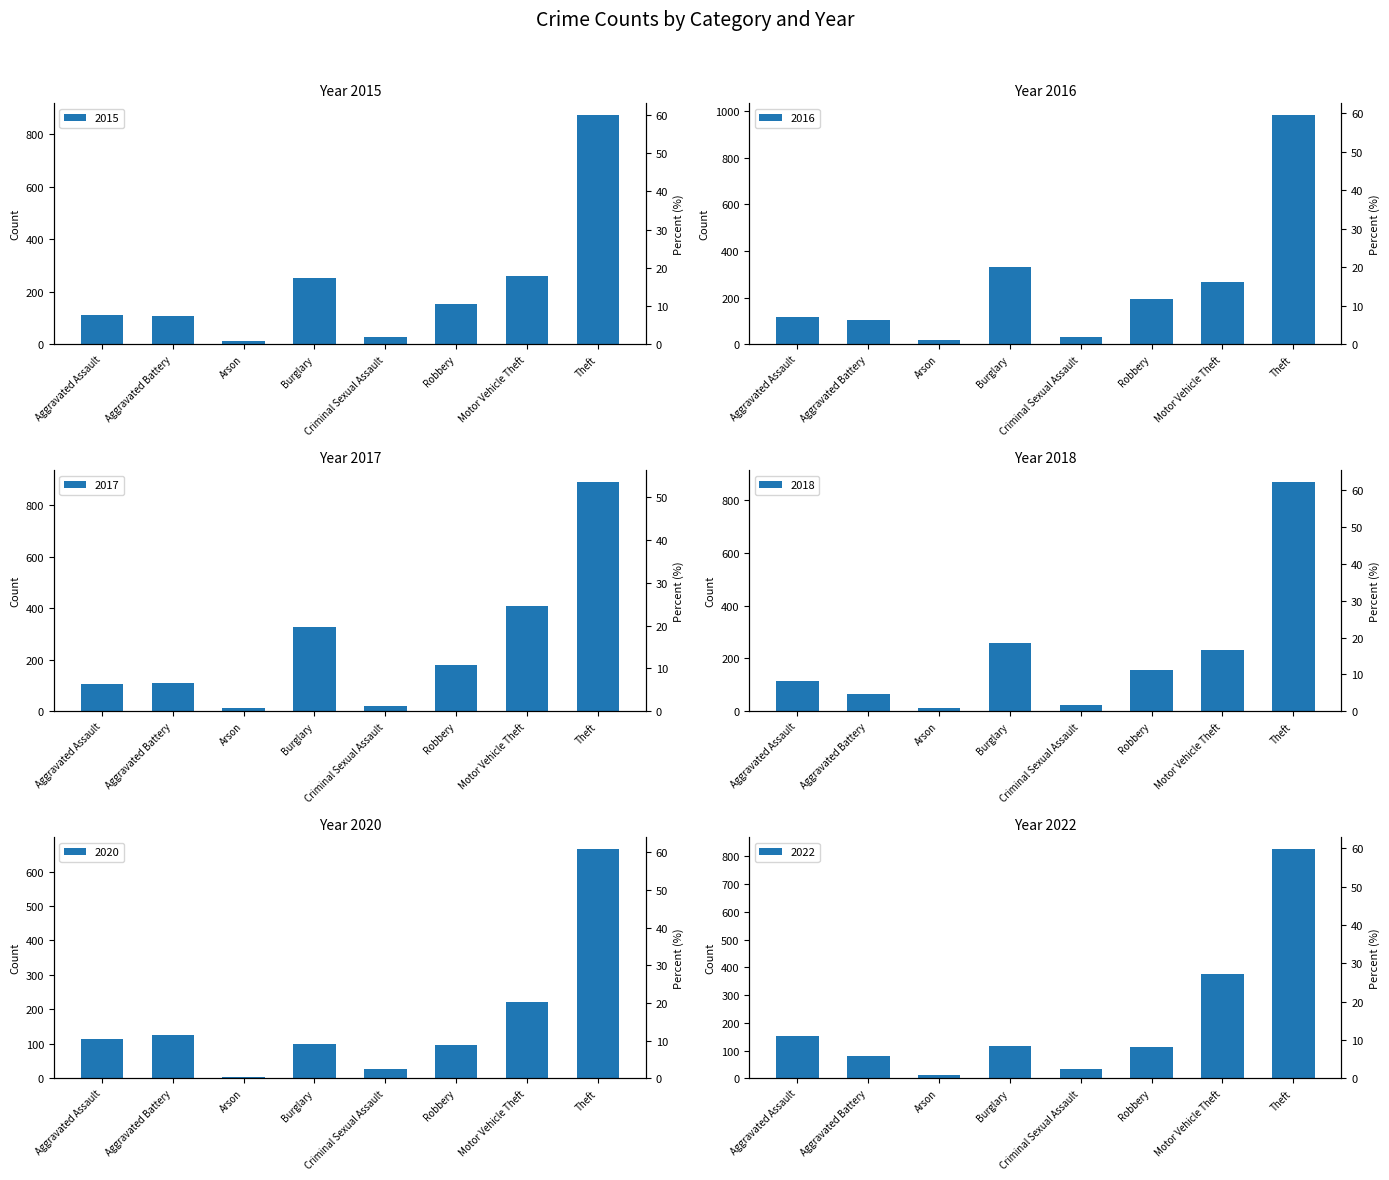

Which series changed the most between Aggravated Assault and Theft?

2016